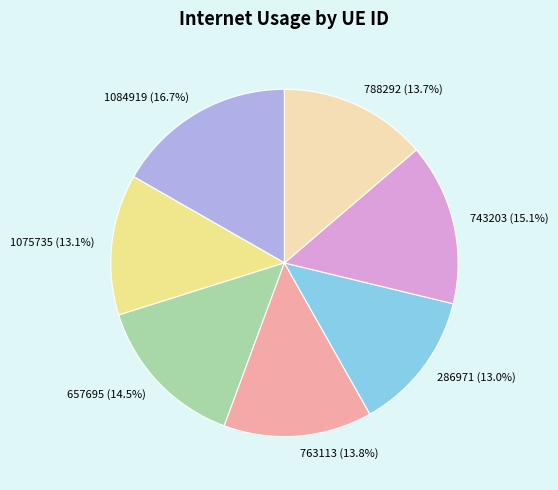

Is the sum of 763113 and 1084919 greater than half?

No